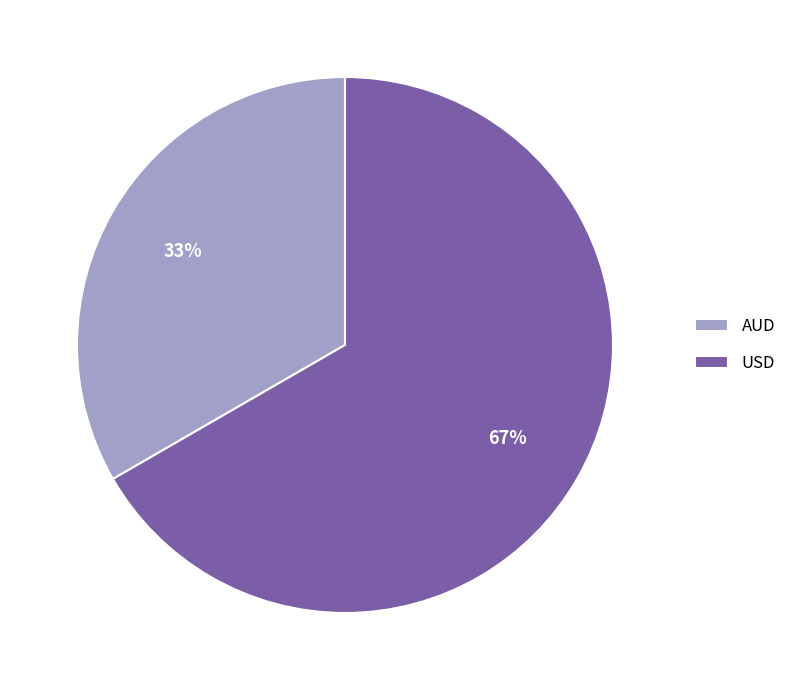

Which category has the biggest portion of the pie?

USD